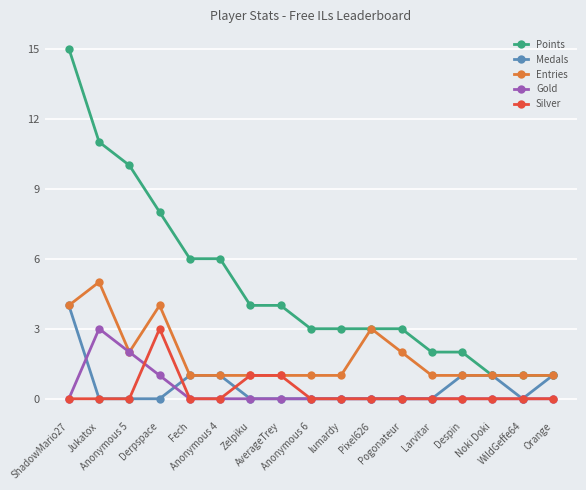

Which series has the largest total across all categories?

Points